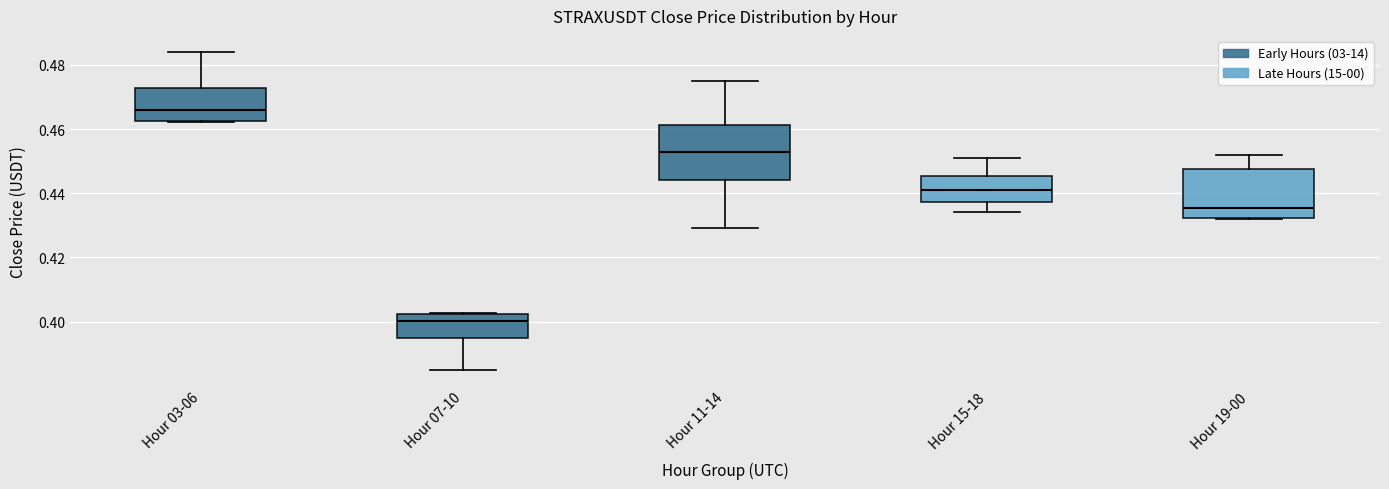

Which box has the lowest median line?

Hour 07-10